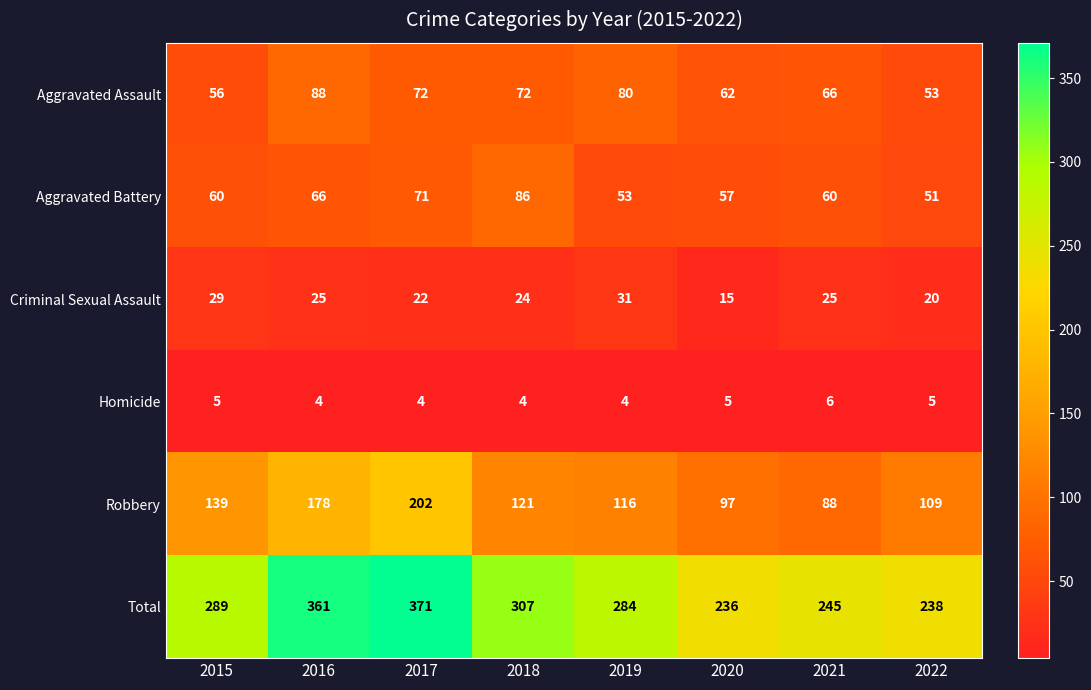

What is the smallest value displayed?

4